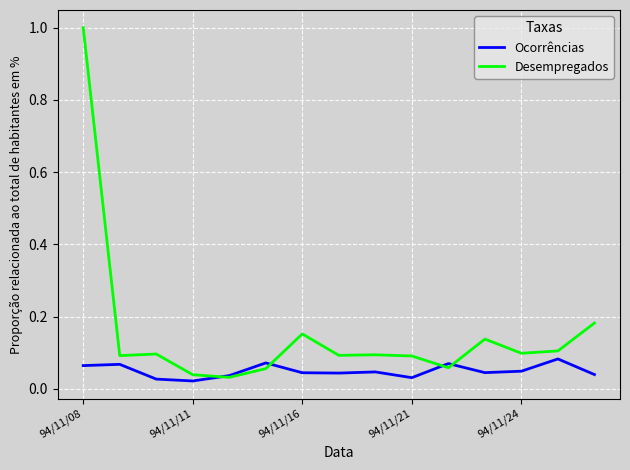

Rank the series by their average value, from highest to lowest.

Desempregados, Ocorrências